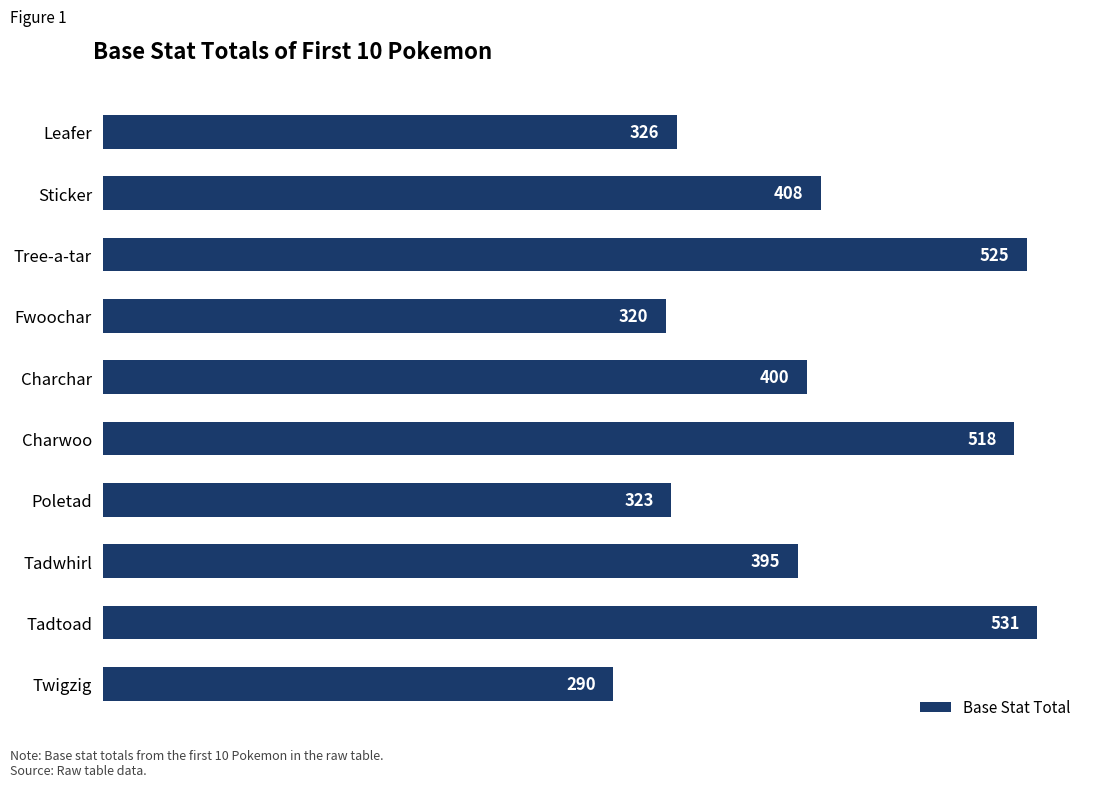

Count the number of categories in the chart.

10